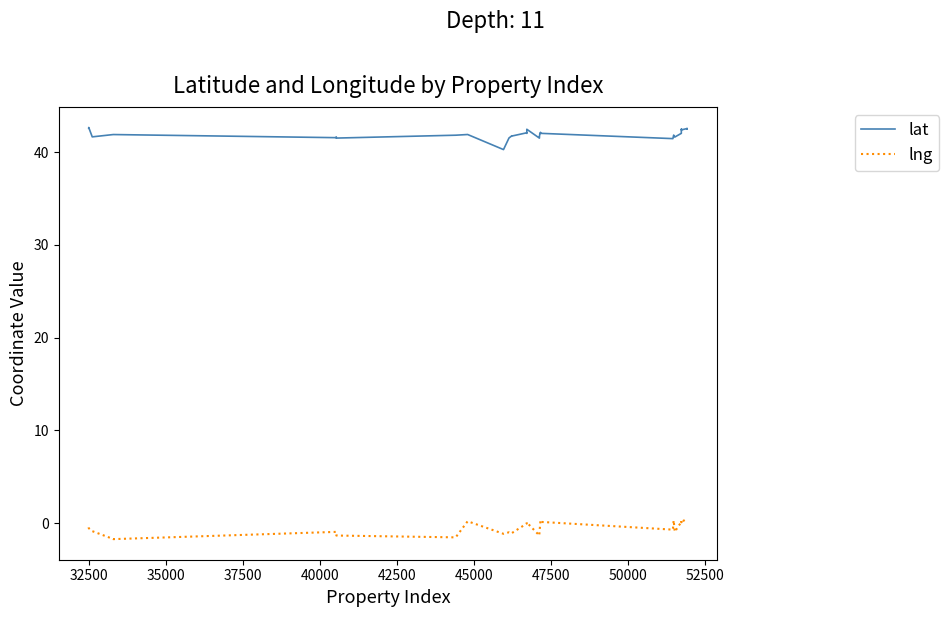

List the series in order of their overall mean, lowest first.

lng, lat